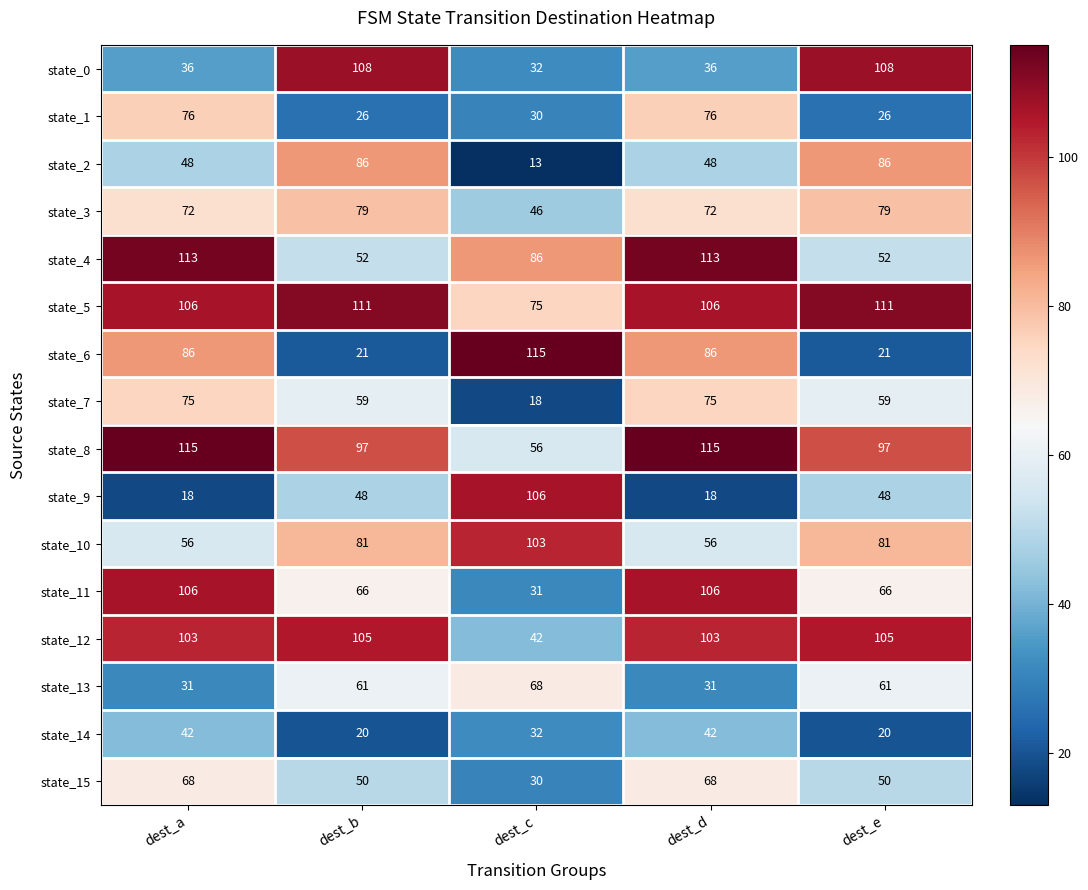

How many distinct data groups are displayed?

16